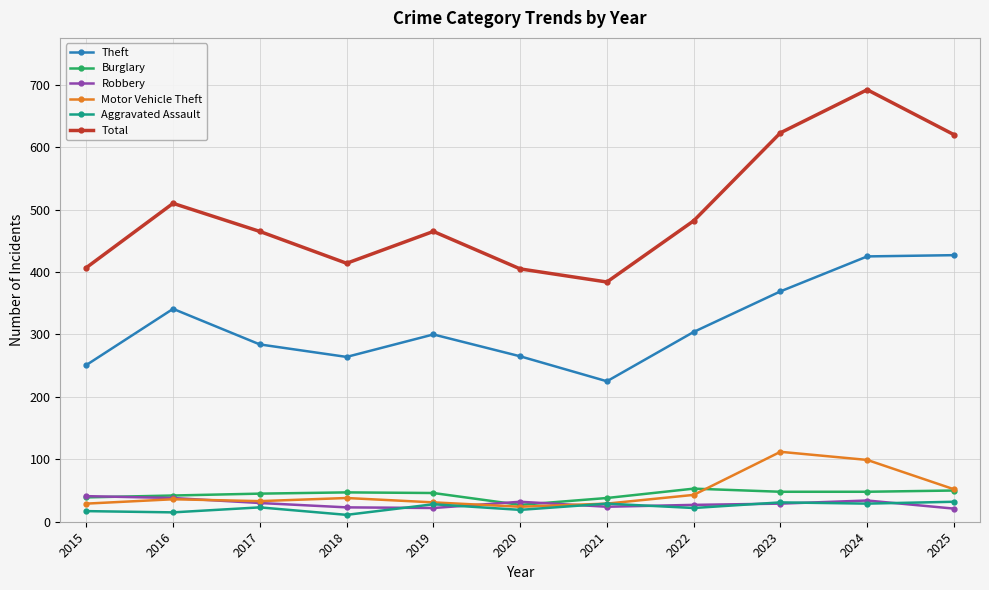

What is the spread (max minus min) of values at 2024?

663